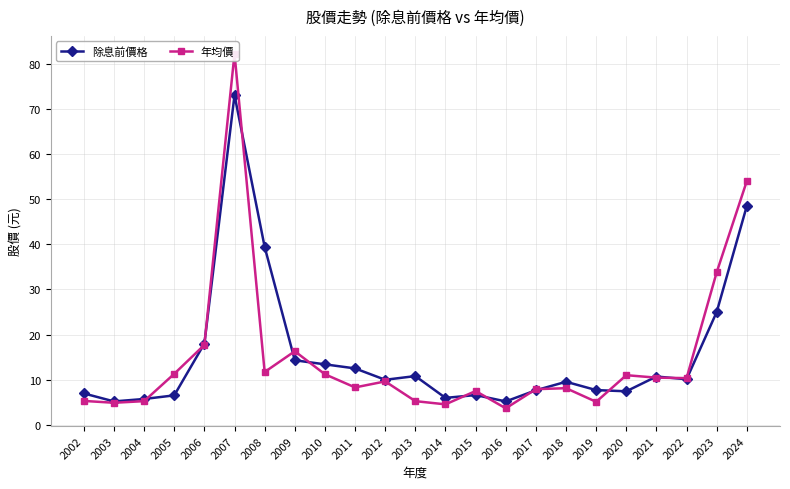

What are all the series names shown in the legend?

除息前價格, 年均價